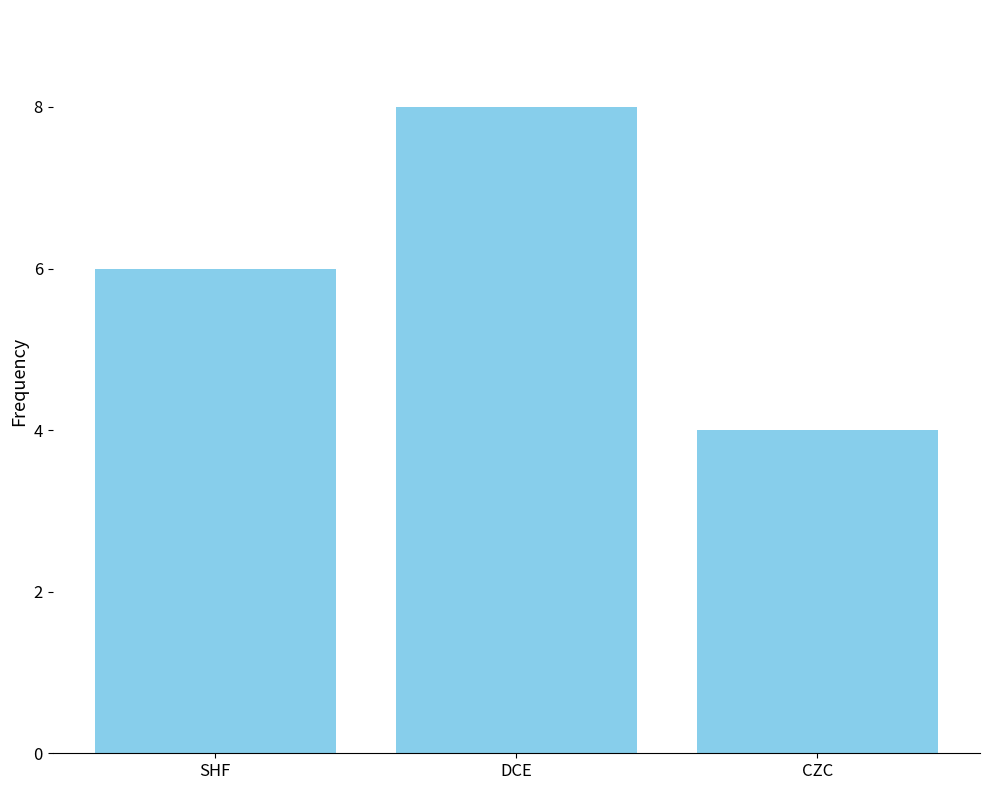

How many values are below 6?

1